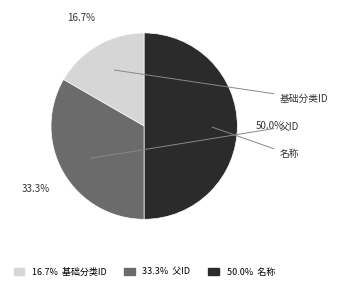

What percentage is the 基础分类ID slice, to the nearest percent?

17%